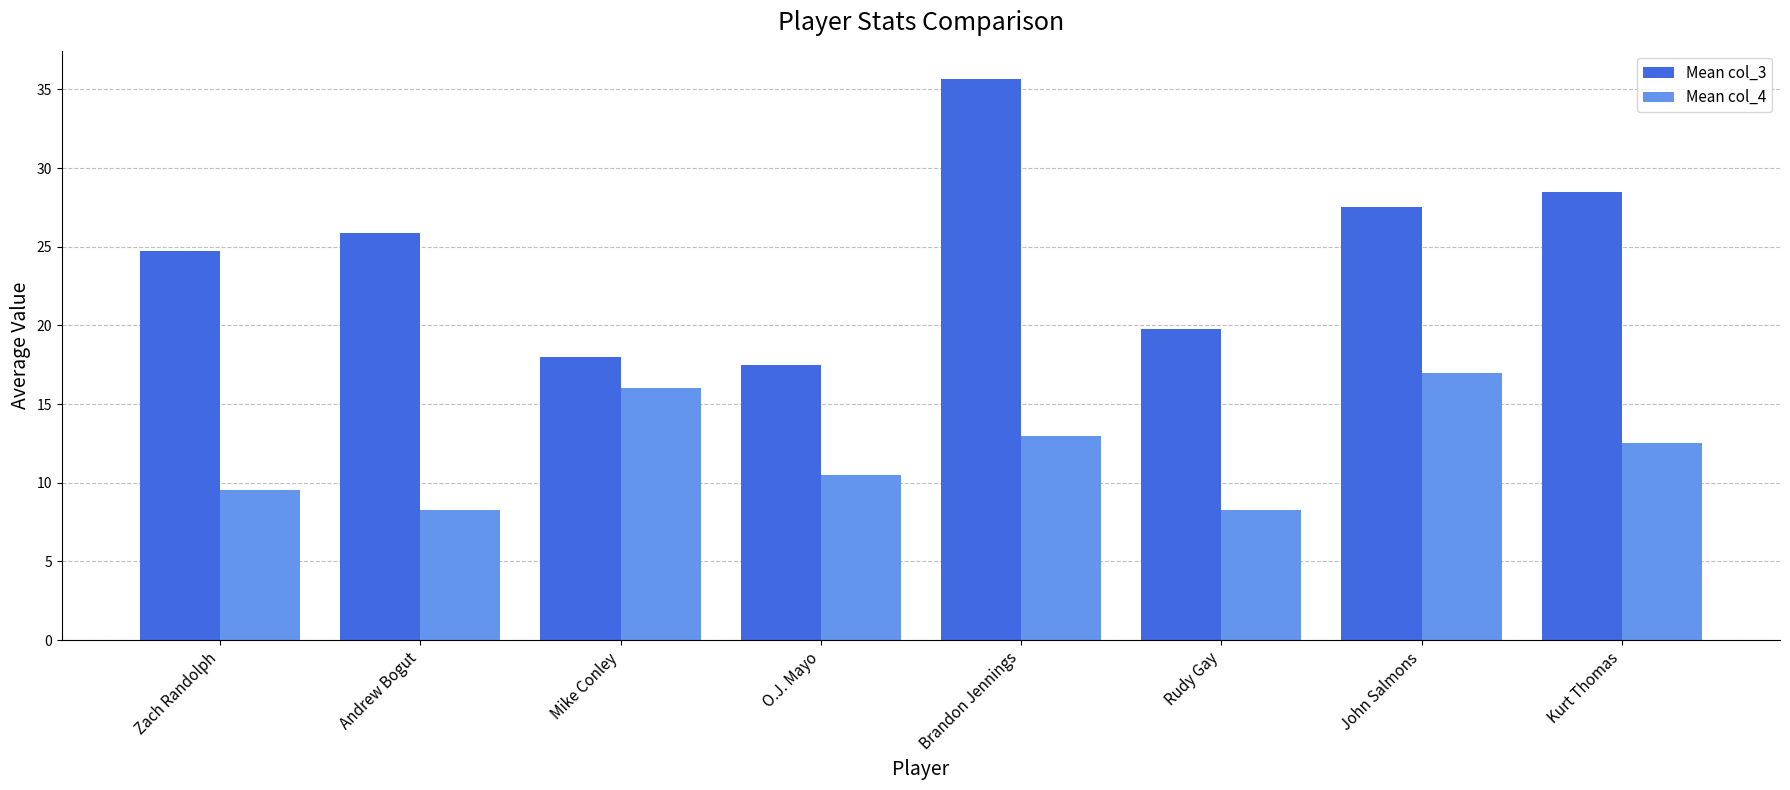

What is the value of the Mean col_4 bar at the 8th from the left?

12.5